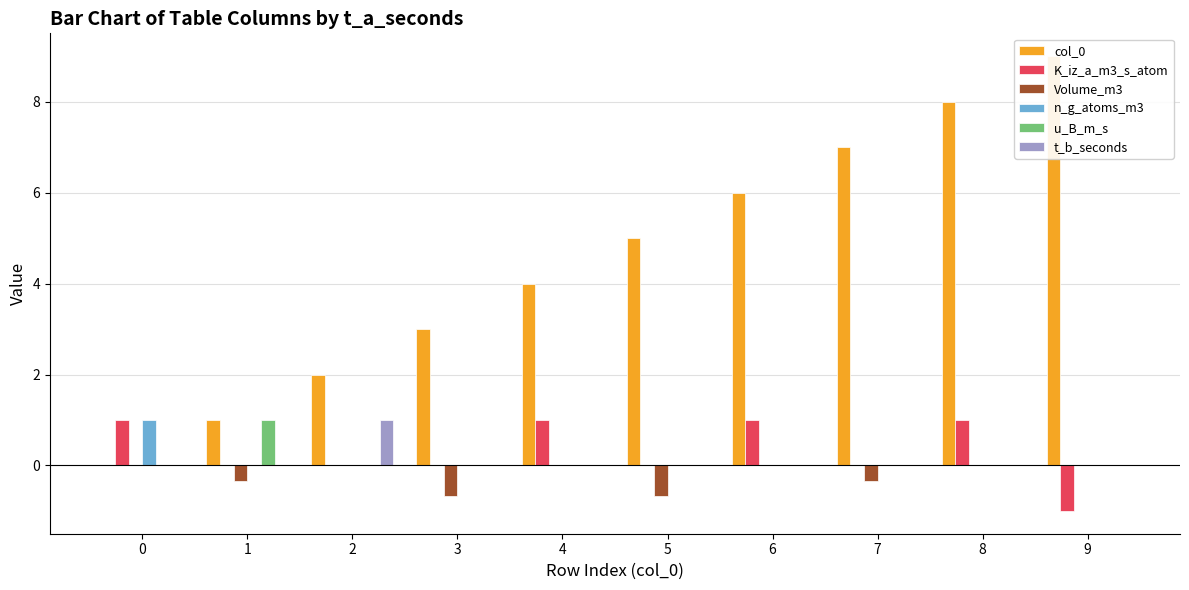

List the series in order of their peak value, lowest first.

Volume_m3, K_iz_a_m3_s_atom, n_g_atoms_m3, u_B_m_s, t_b_seconds, col_0